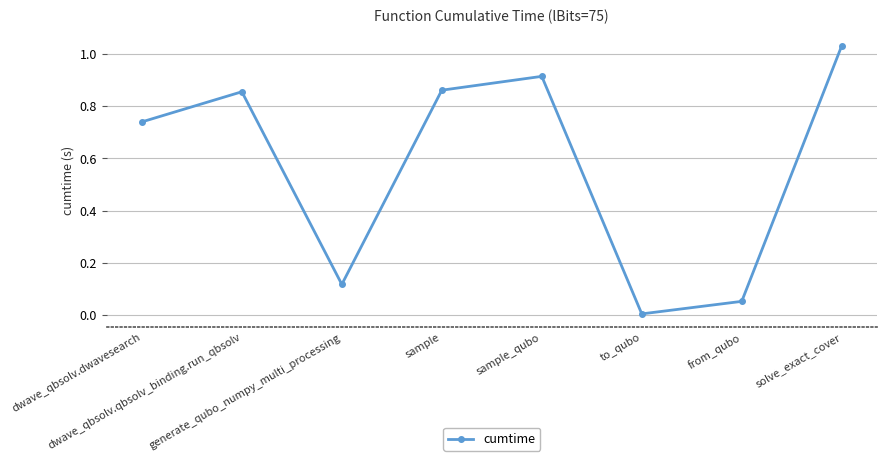

How many lines are shown in the chart?

1